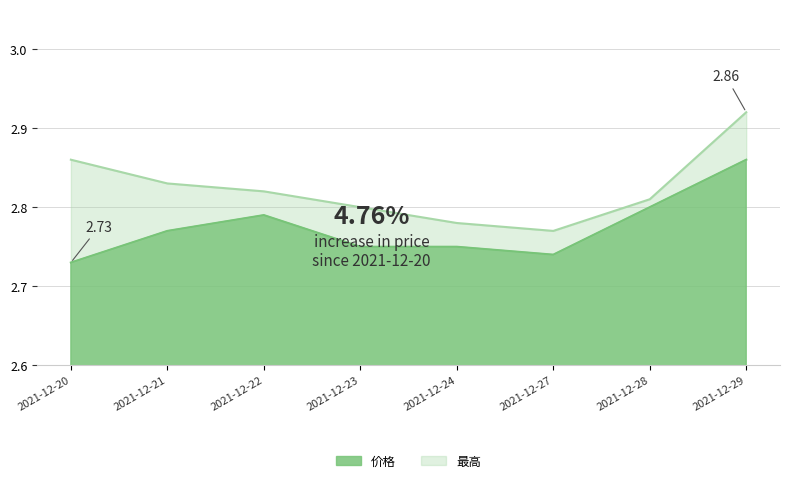

What is the value of the 价格 point at the 7th from the left?

2.8